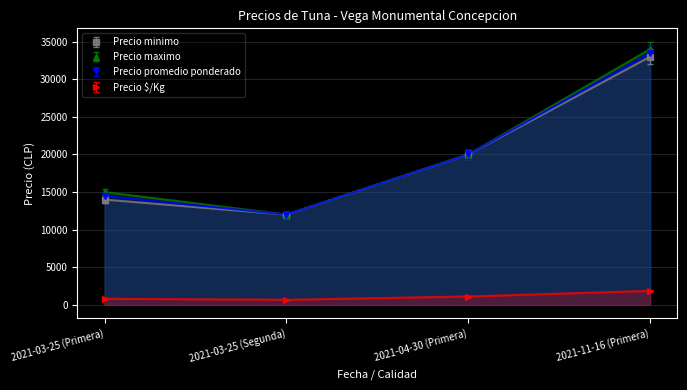

True or false: Precio maximo and Precio promedio ponderado cross at least once.

False